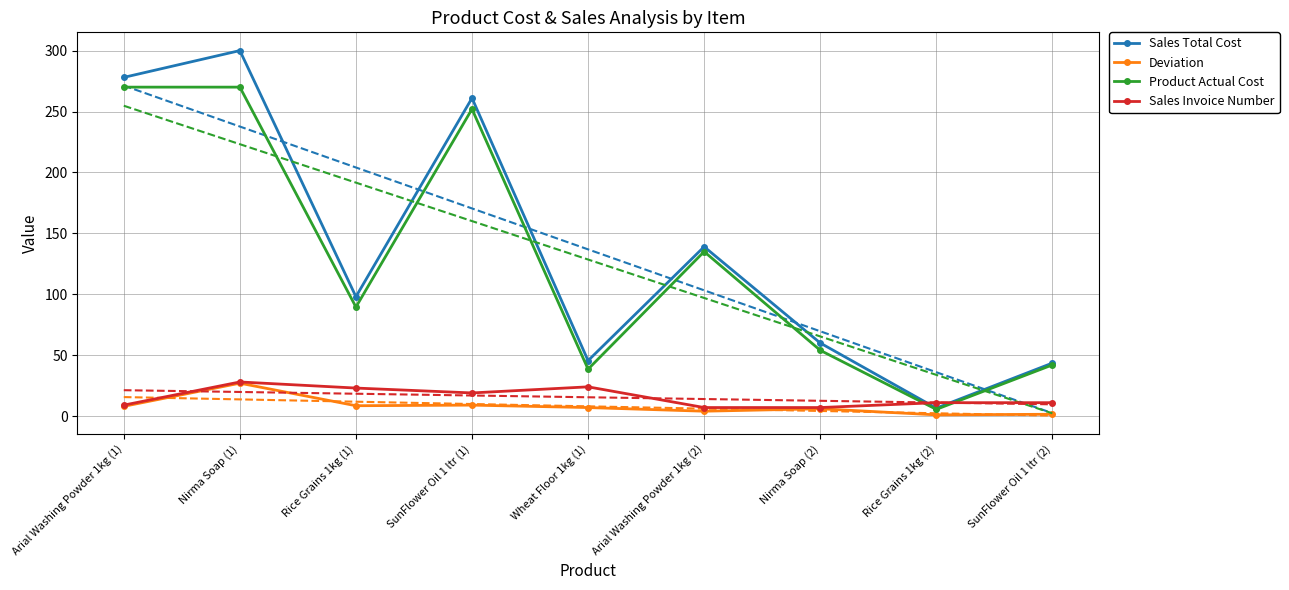

At which category does Product Actual Cost reach its first local valley?

Rice Grains 1kg (1)